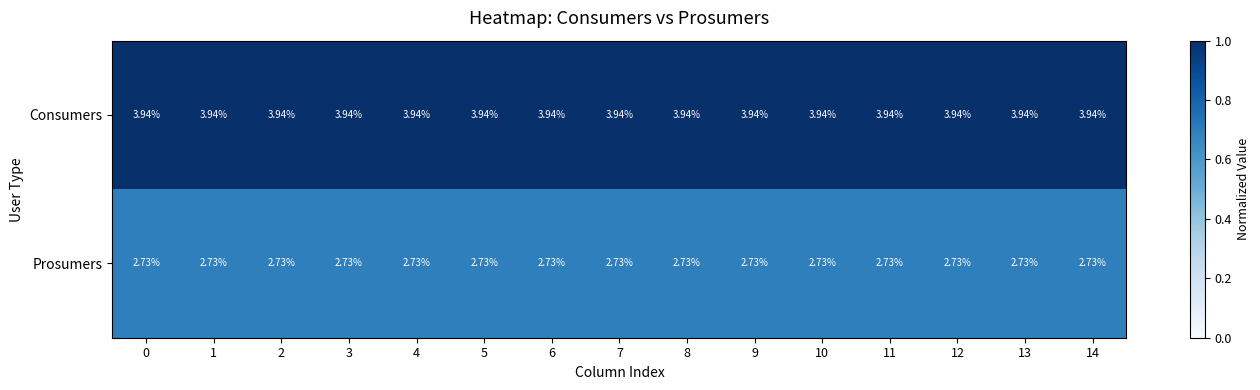

Which series has the largest total across all categories?

Consumers